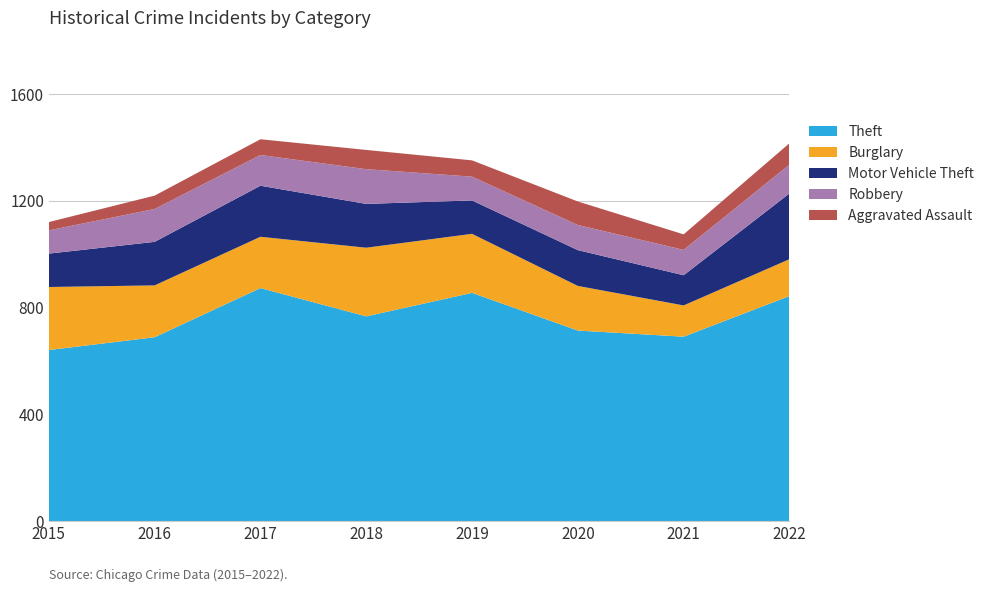

Reading left to right, list all the values displayed in this chart.

Theft: 641	689	873	767	855	714	691	843
Burglary: 236	194	192	257	221	167	117	138
Motor Vehicle Theft: 125	163	191	164	125	134	113	246
Robbery: 87	123	115	130	89	94	95	108
Aggravated Assault: 31	50	59	72	61	88	58	80